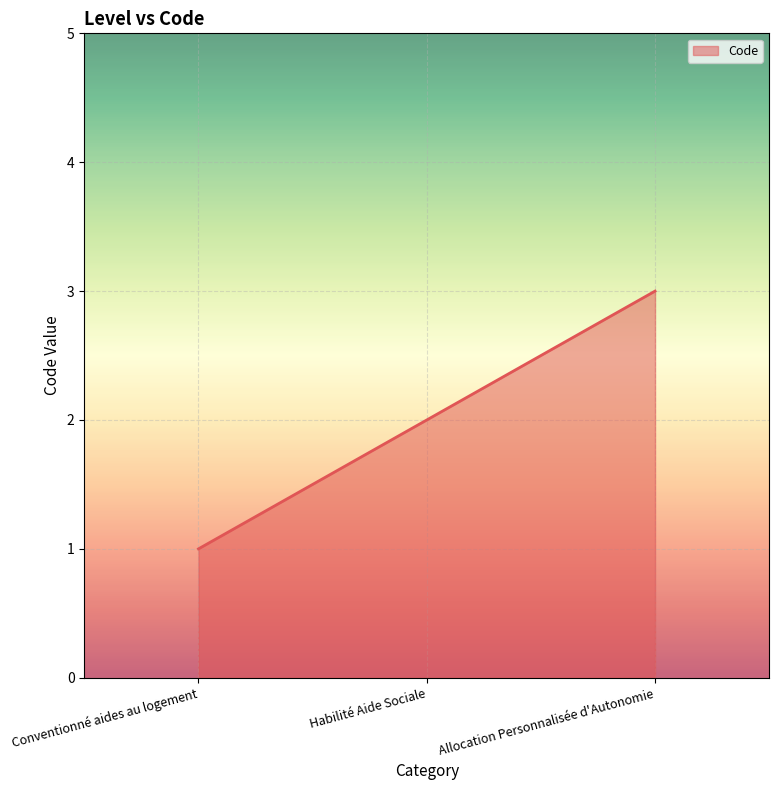

At which label is the value closest to 2?

Habilité Aide Sociale